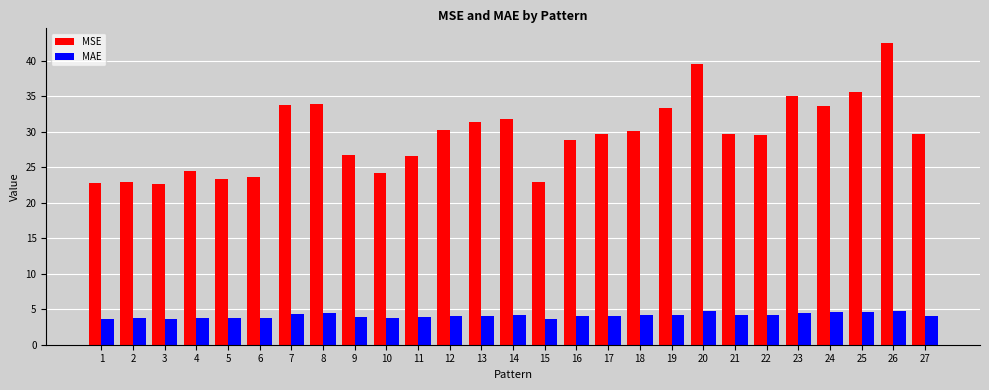

What is the difference between the maximum and minimum values in the MAE series?

1.2